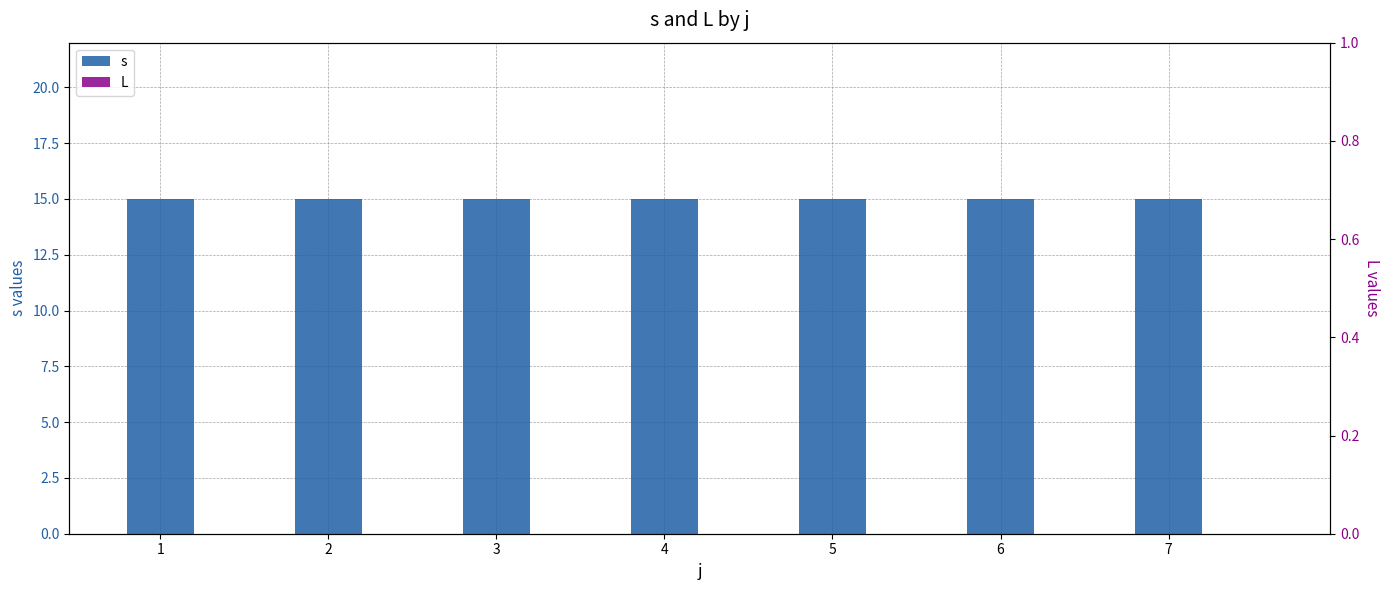

What is the maximum value shown in the chart?

15